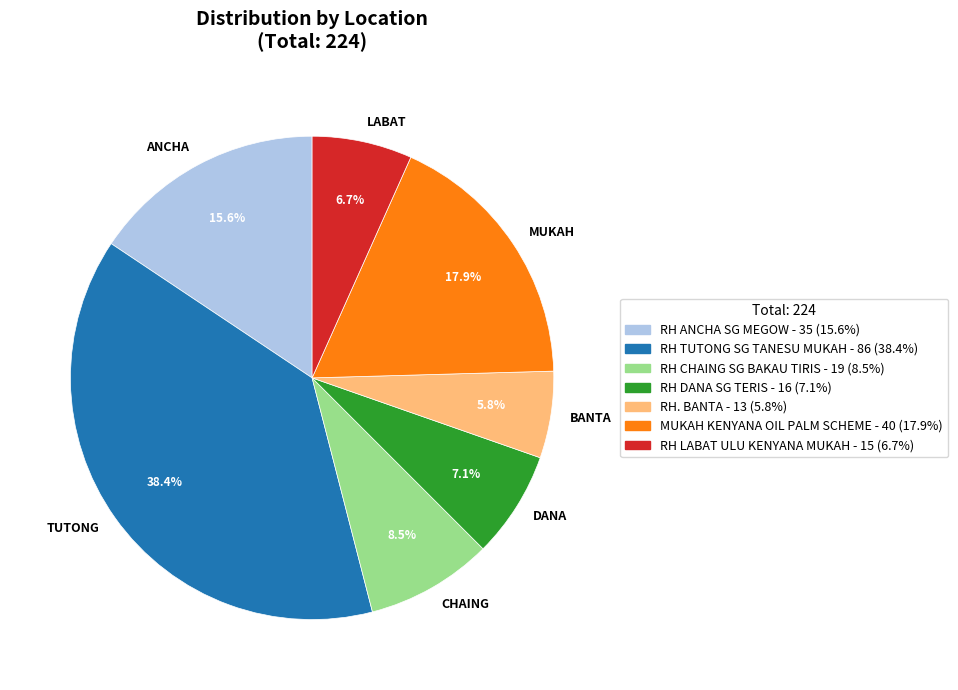

What is the largest slice in the pie chart?

TUTONG